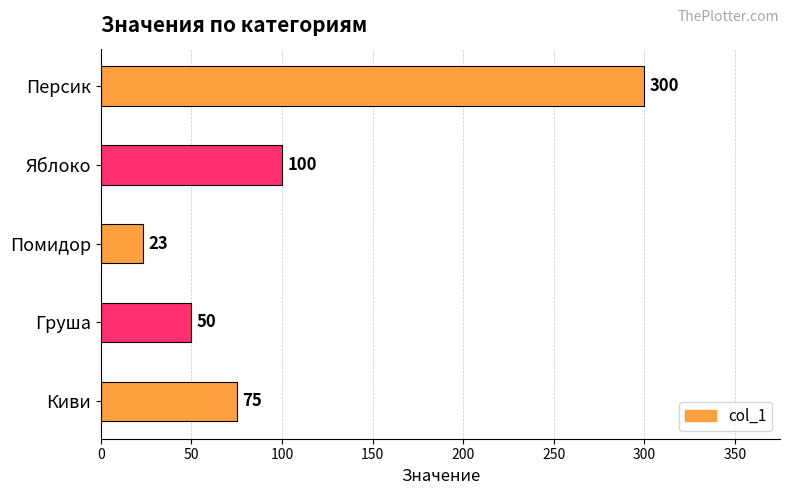

Rank the categories by value from highest to lowest.

Персик, Яблоко, Киви, Груша, Помидор